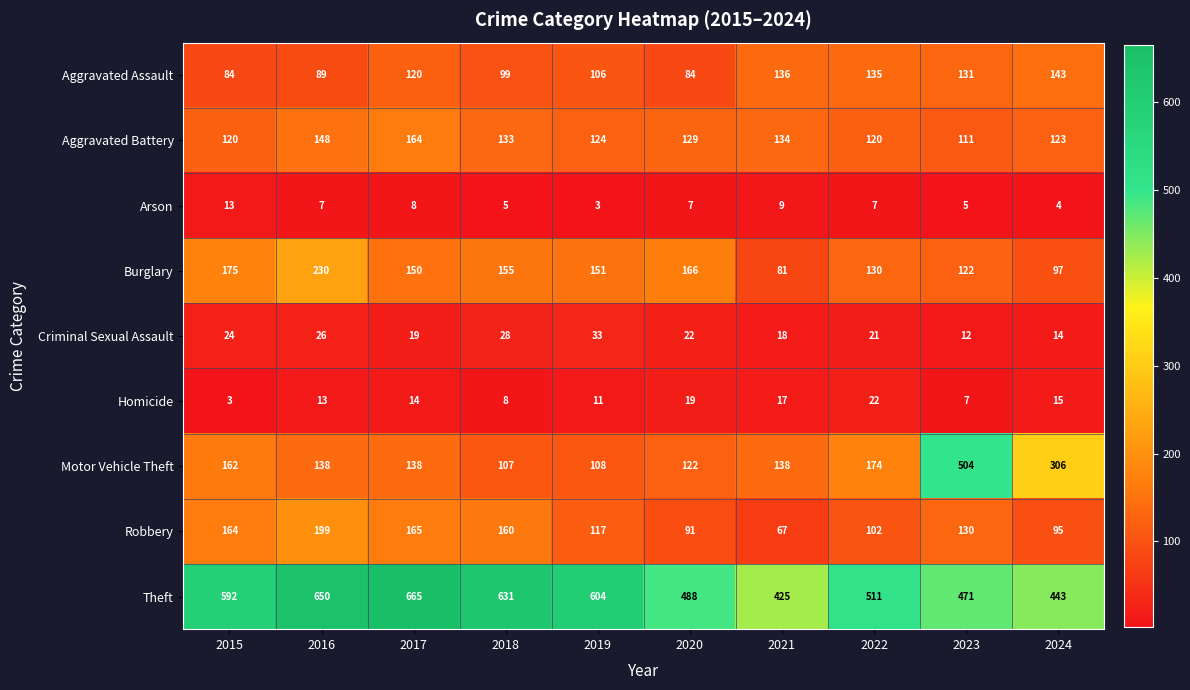

At how many categories does at least one series exceed 536?

5